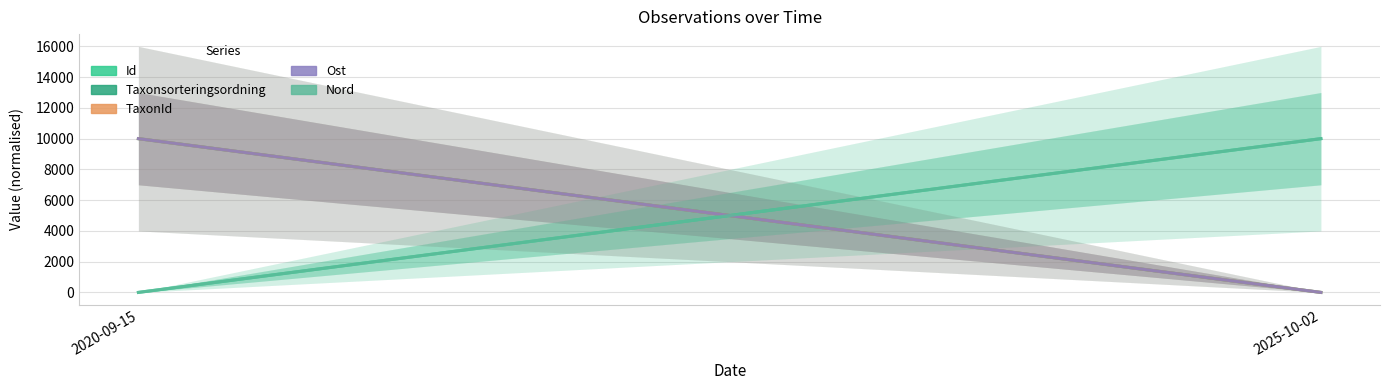

What is the maximum value shown in the chart?

10000.0